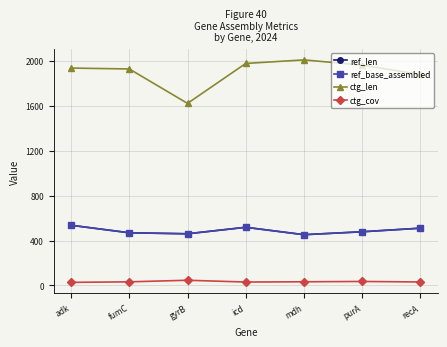

What is the difference between the highest and lowest values at recA?

1850.7